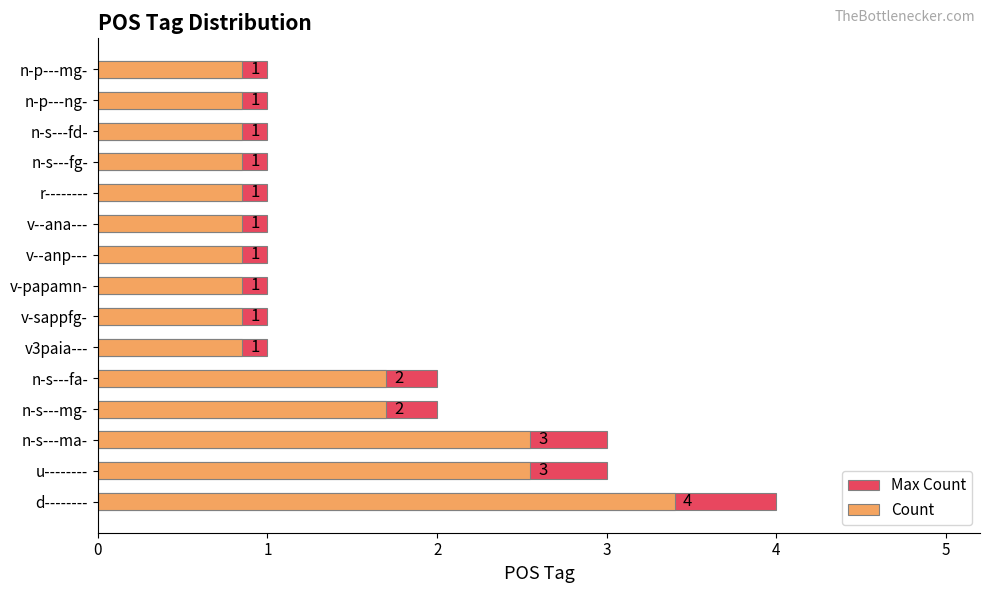

Which series has the largest total across all categories?

Max Count